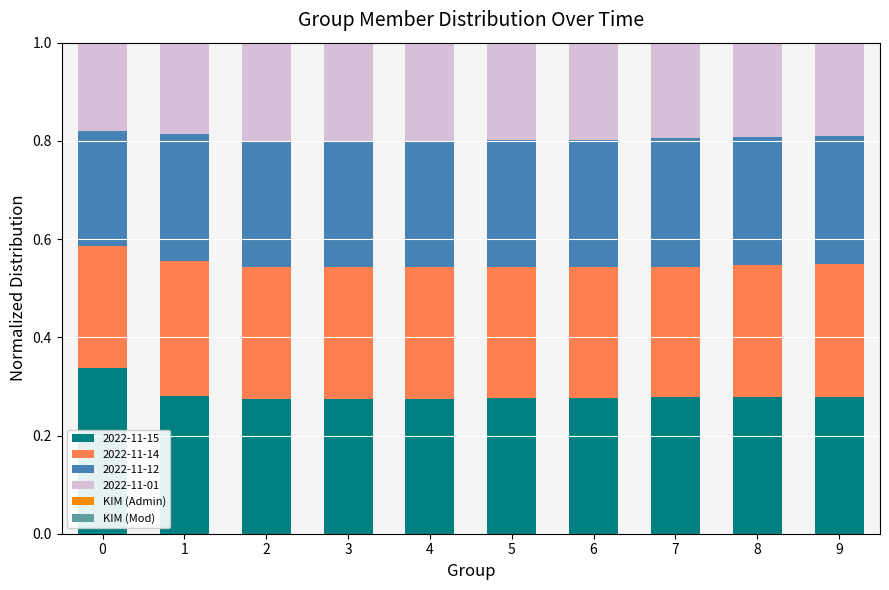

The 2022-11-15 series shows 0.4 at 9. True or false?

False